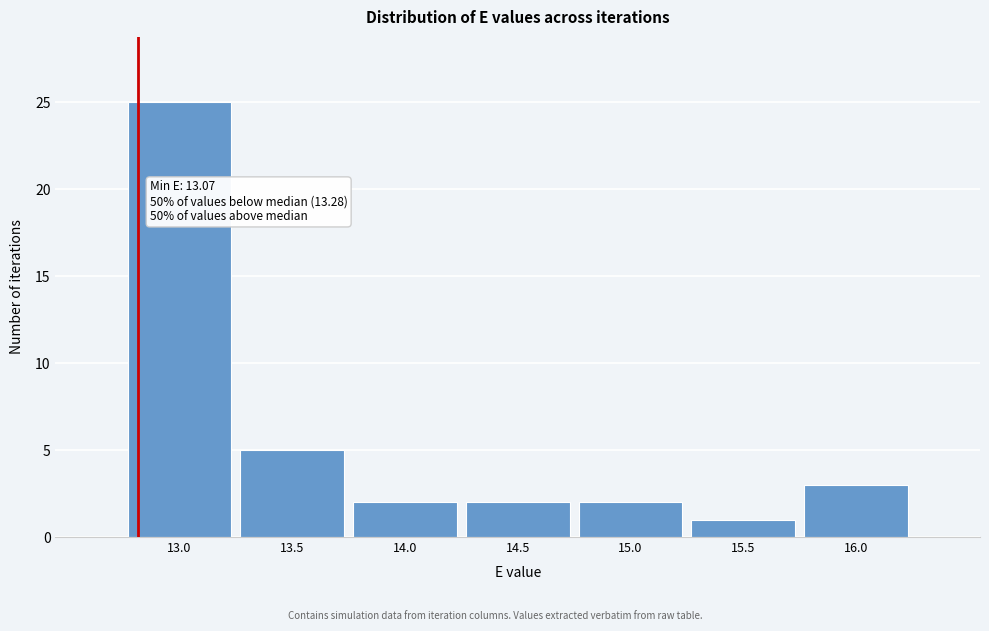

Reading left to right, transcribe all the data shown in this chart.

25	5	2	2	2	1	3